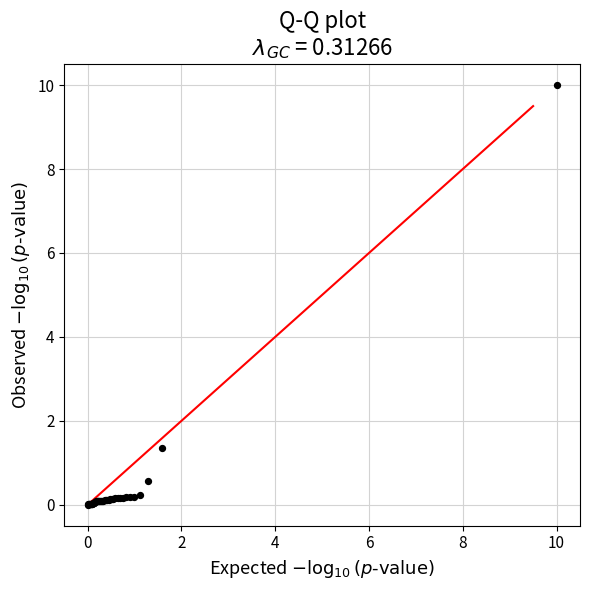

What Y value in the scatter plot is closest to 4?

1.4